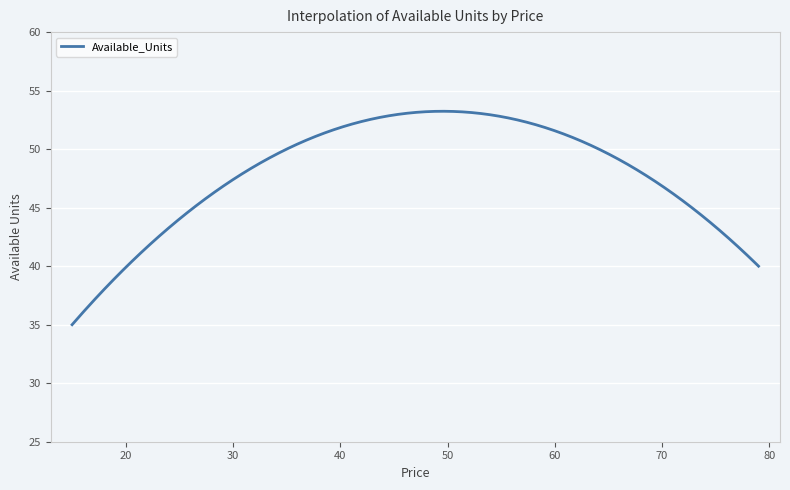

What is the minimum value shown in the chart?

35.0